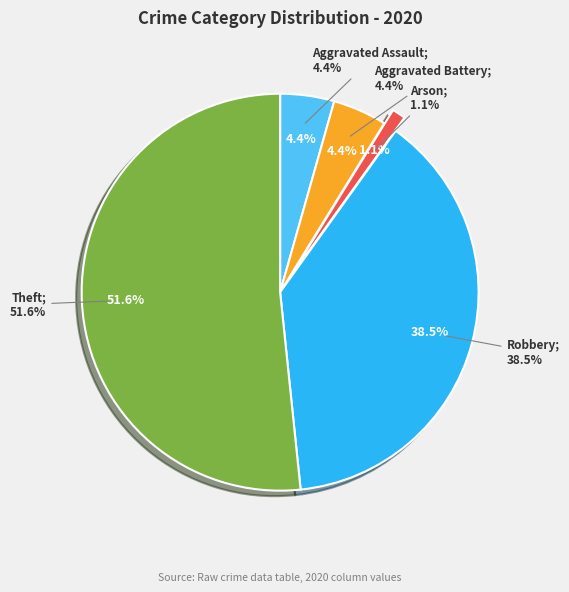

What percentage is NOT represented by Aggravated Assault?

95.6%